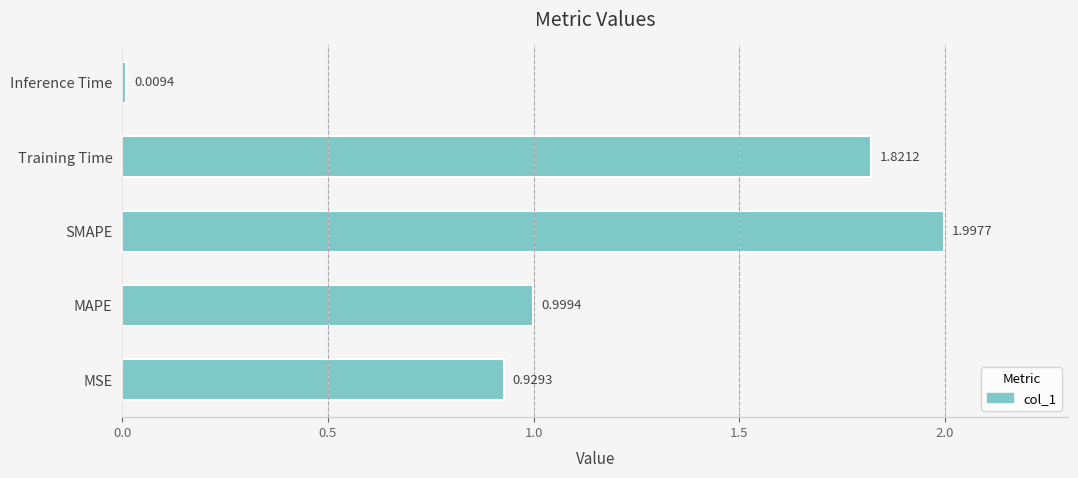

What is the difference between the maximum and minimum values?

2.0